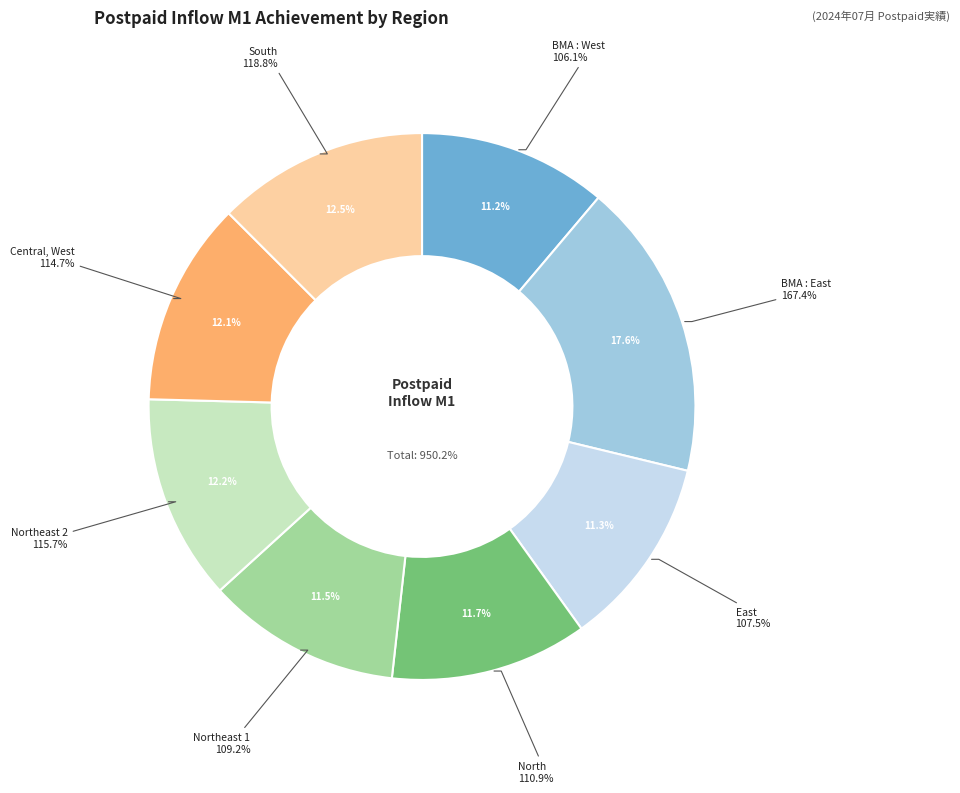

Rank the categories by value from highest to lowest.

BMA : East, South, Northeast 2, Central, West, North, Northeast 1, East, BMA : West